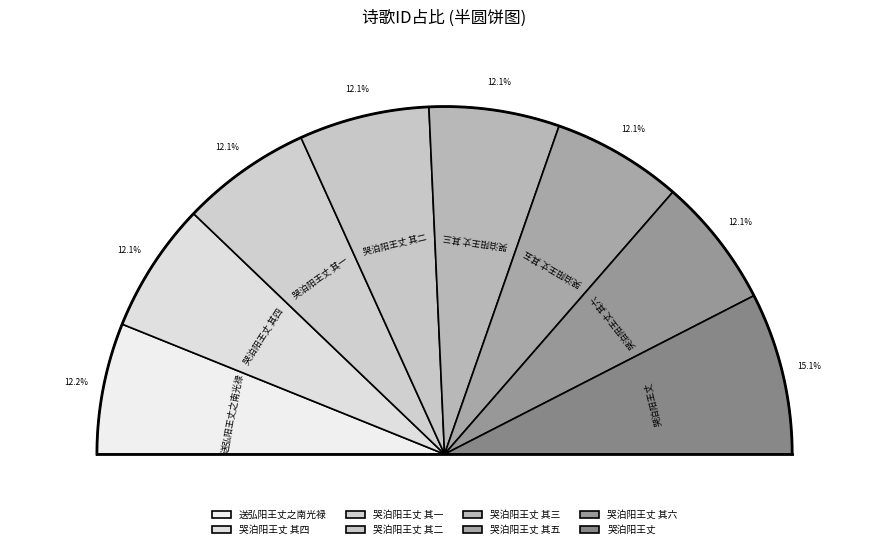

Is there a majority slice in this chart?

No